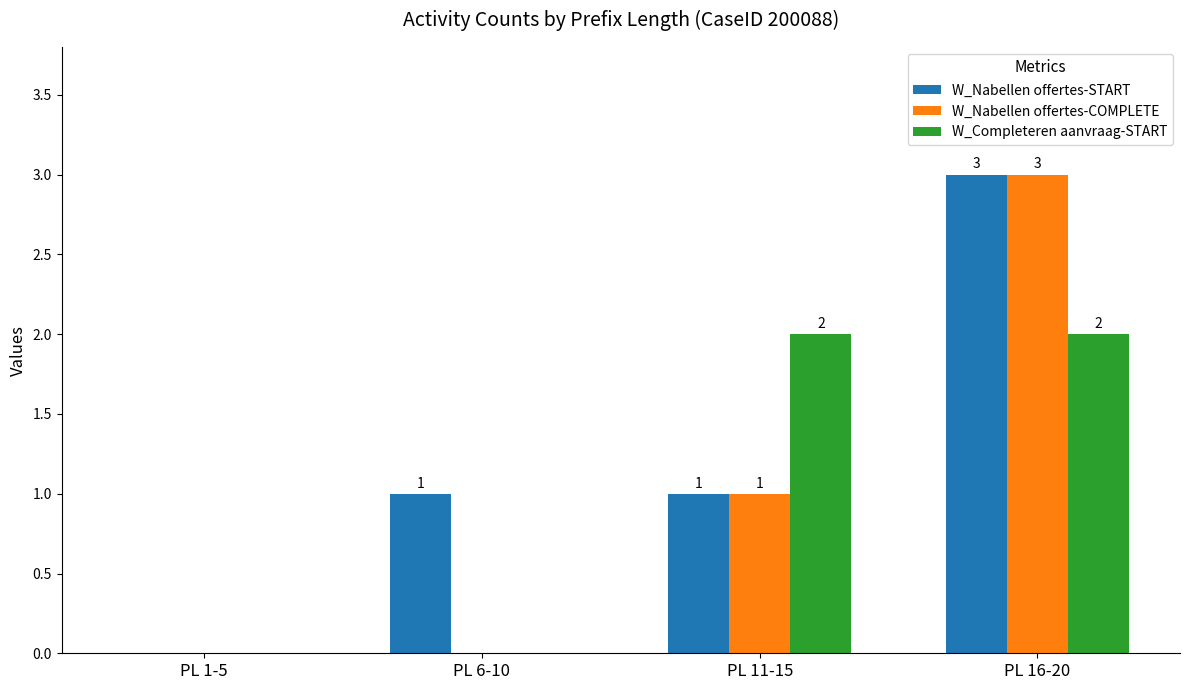

Which label corresponds to the largest value in the chart?

PL 16-20